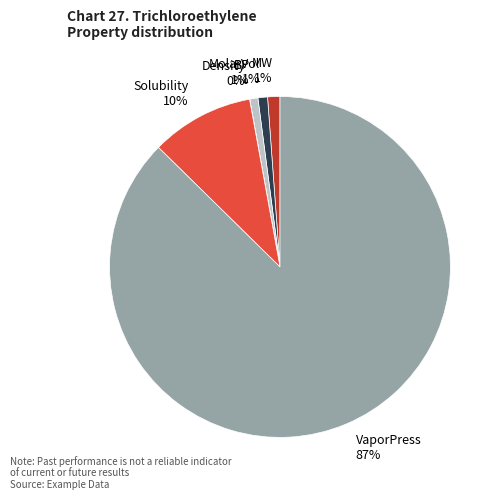

To the nearest percent, what is the difference between the largest and smallest slice percentages?

87%